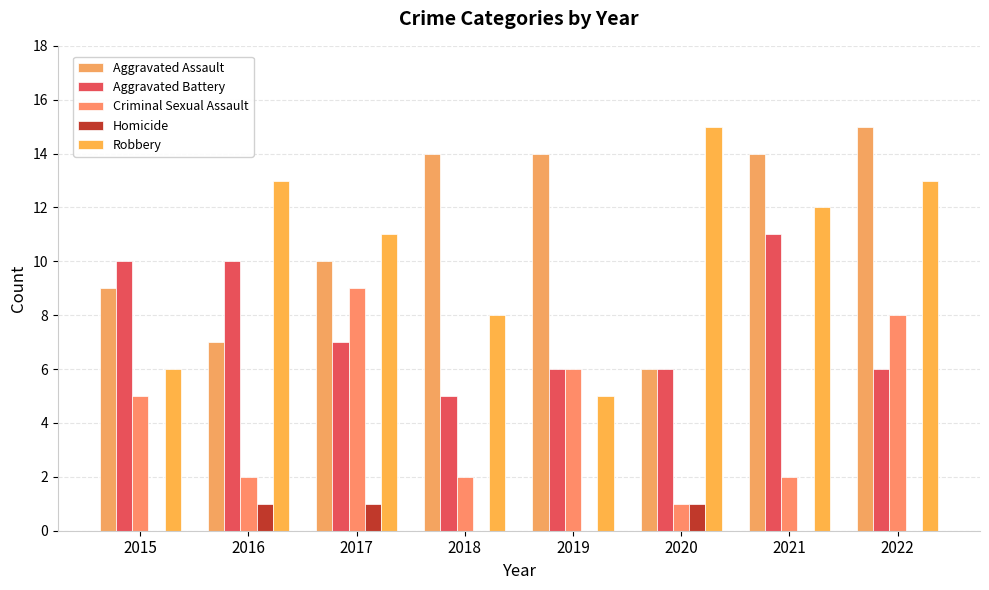

Read the Aggravated Assault value at 2022.

15